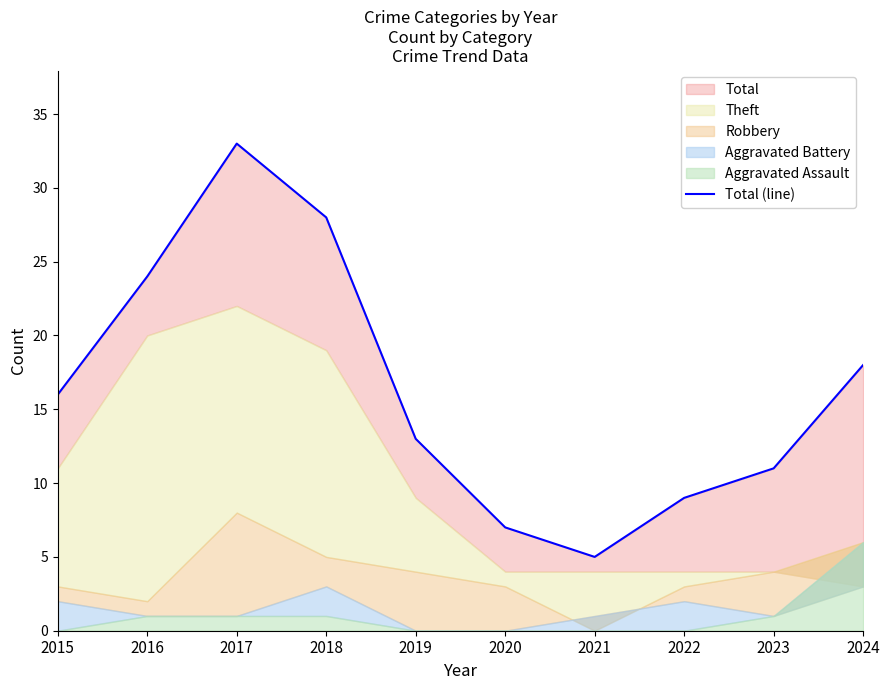

What is the difference between the maximum and minimum values?

28